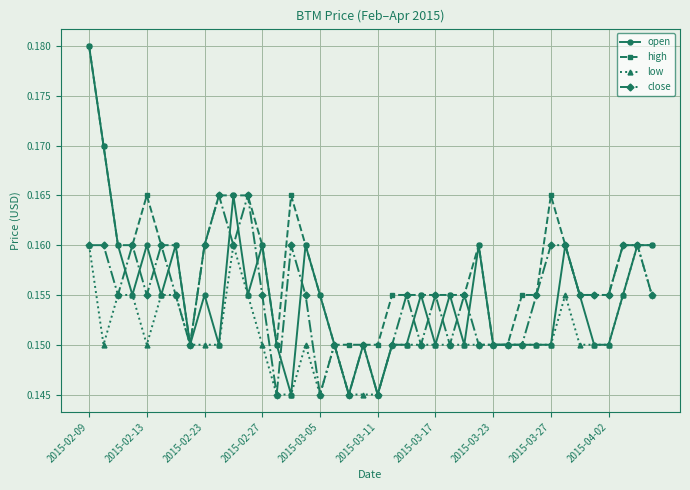

At how many categories does at least one series exceed 0?

40